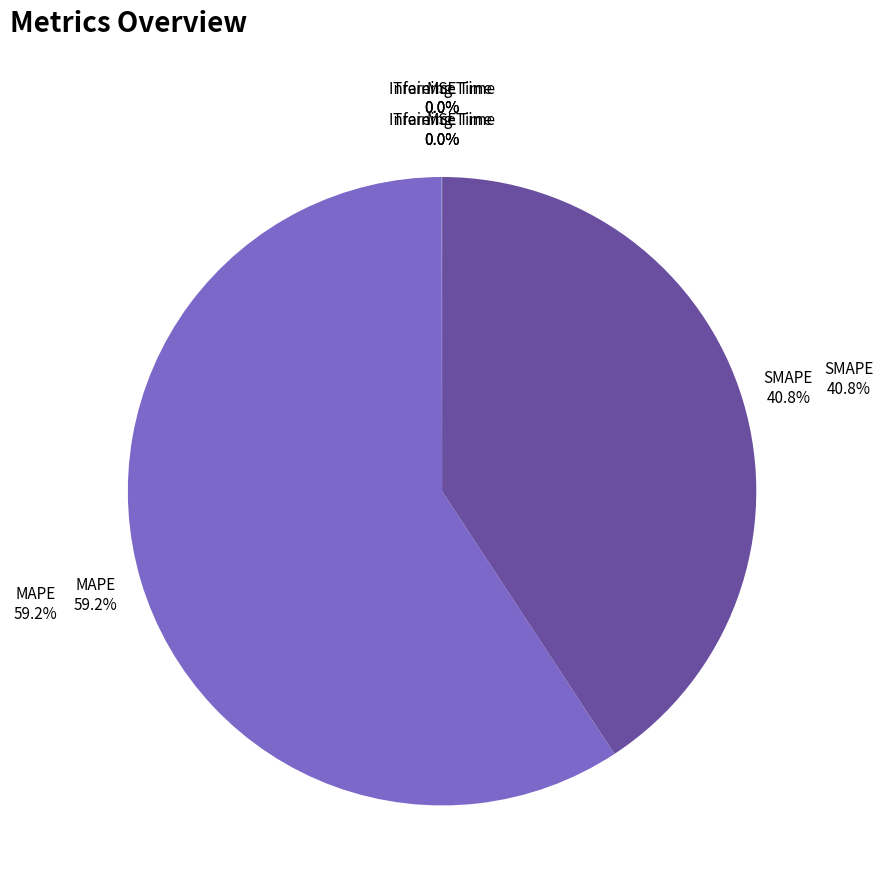

Which slice is the largest?

MAPE